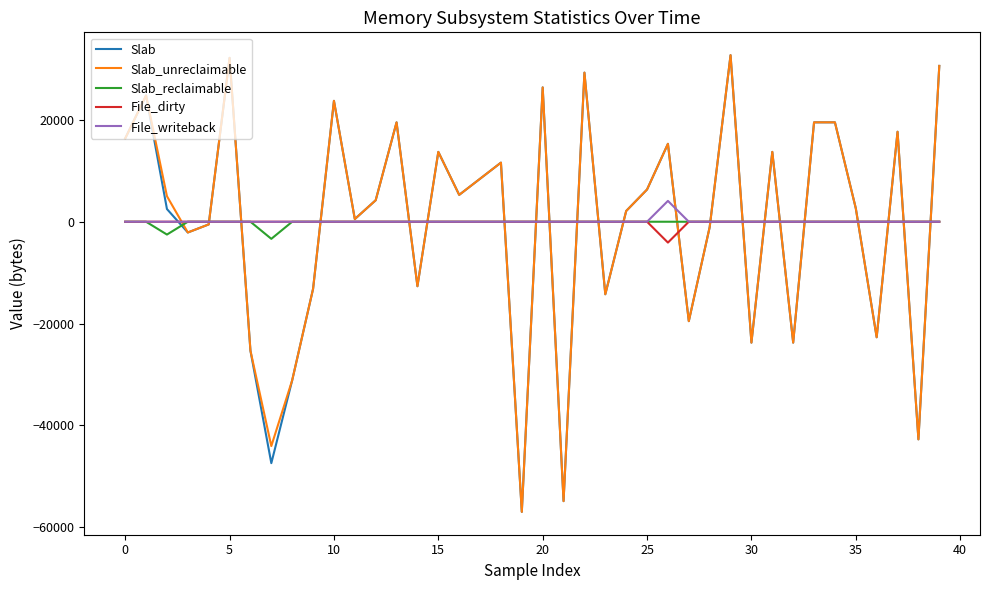

What is the lowest value of the Slab_reclaimable series?

-3360